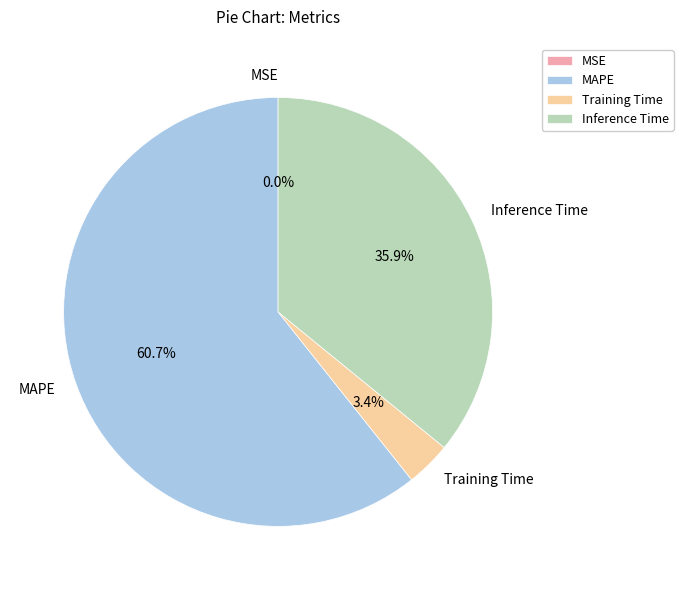

Combined, do MAPE and Inference Time account for over 50%?

Yes